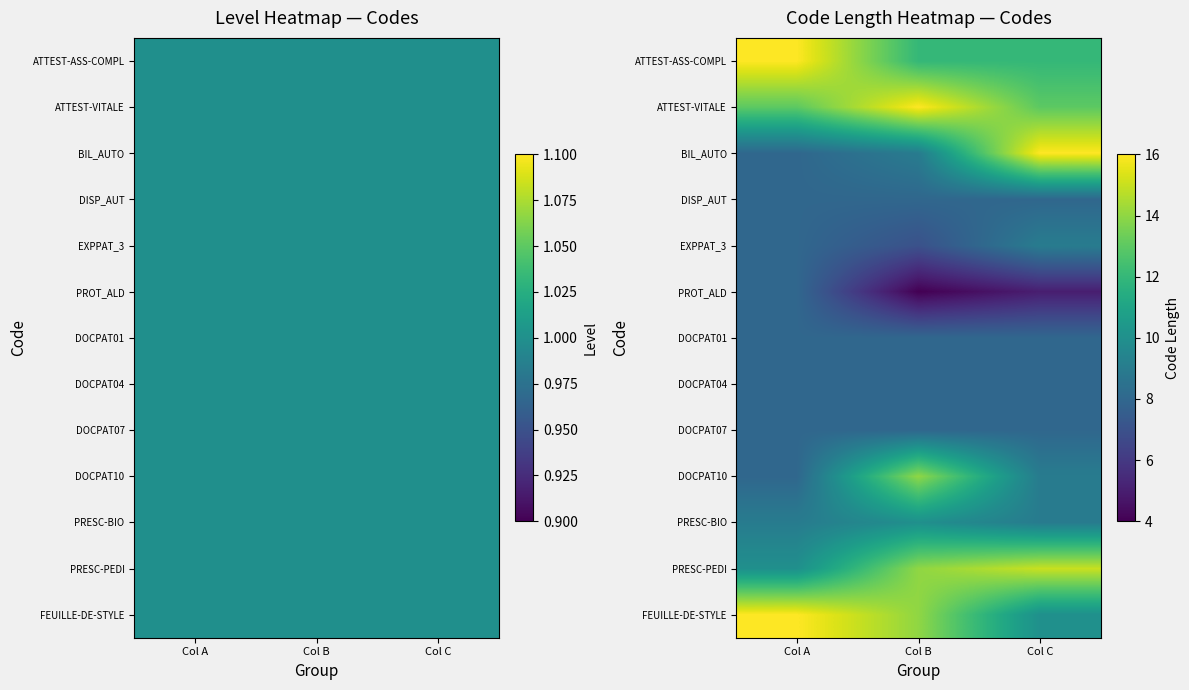

What is the maximum value for FEUILLE-DE-STYLE?

16